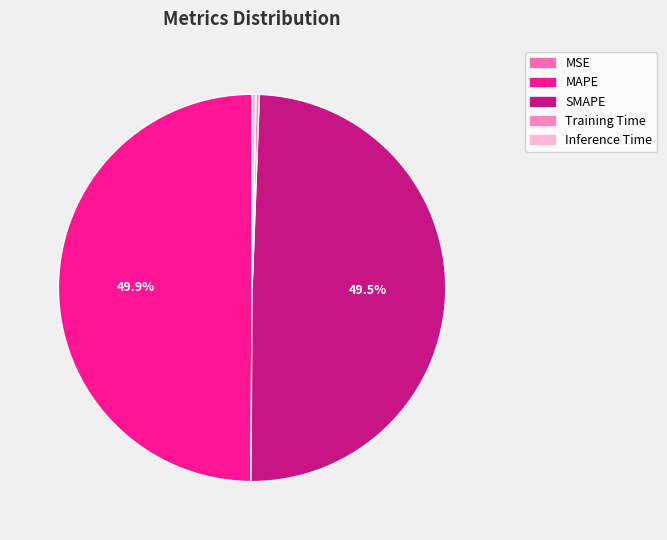

Rank the categories by value from lowest to highest.

MSE, Training Time, Inference Time, SMAPE, MAPE